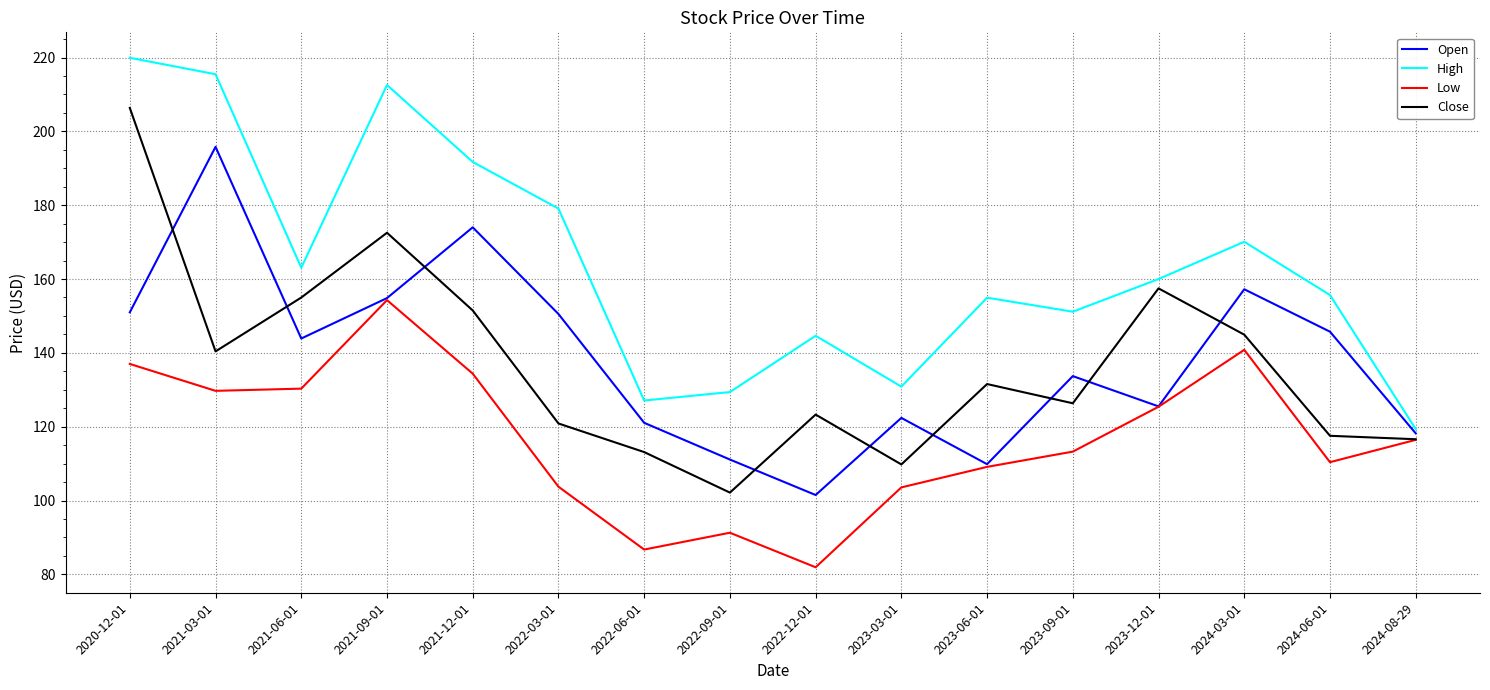

Where is the first local minimum for Open?

2021-06-01